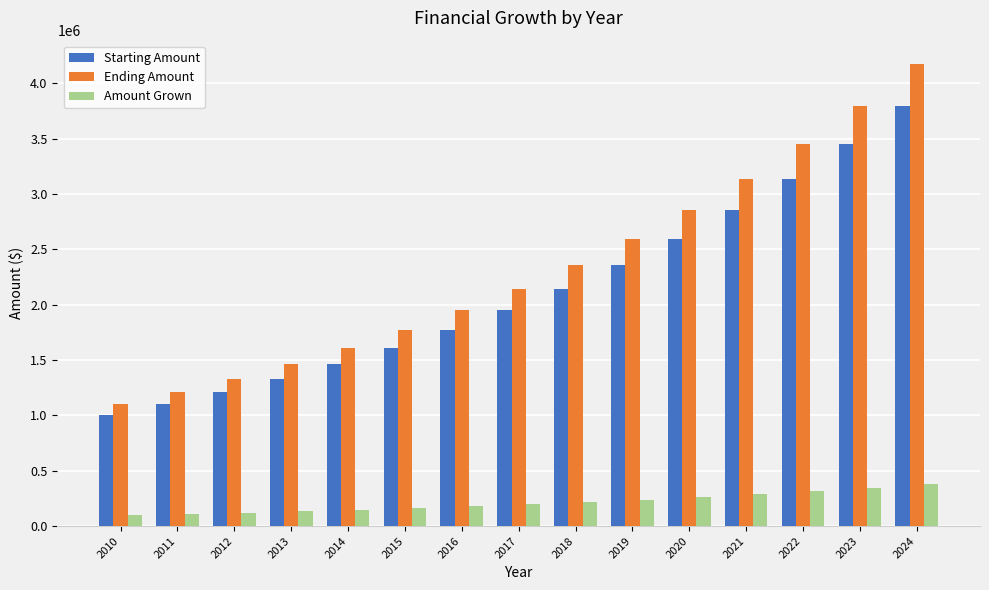

Which series has the largest total across all categories?

Ending Amount